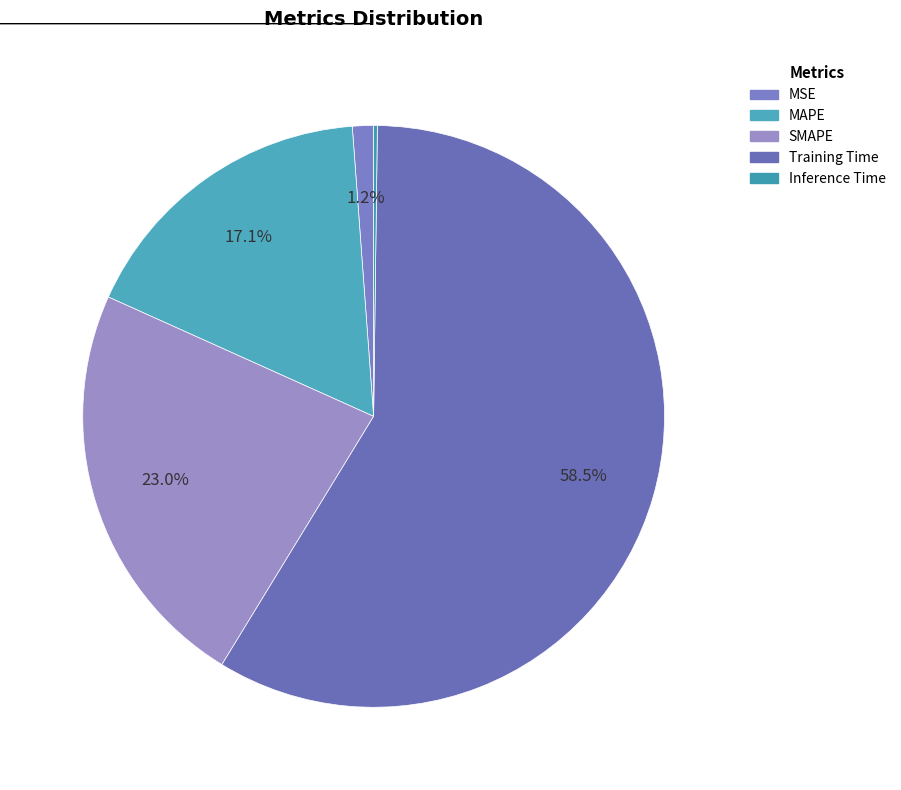

To the nearest percent, what is the average slice percentage?

20%